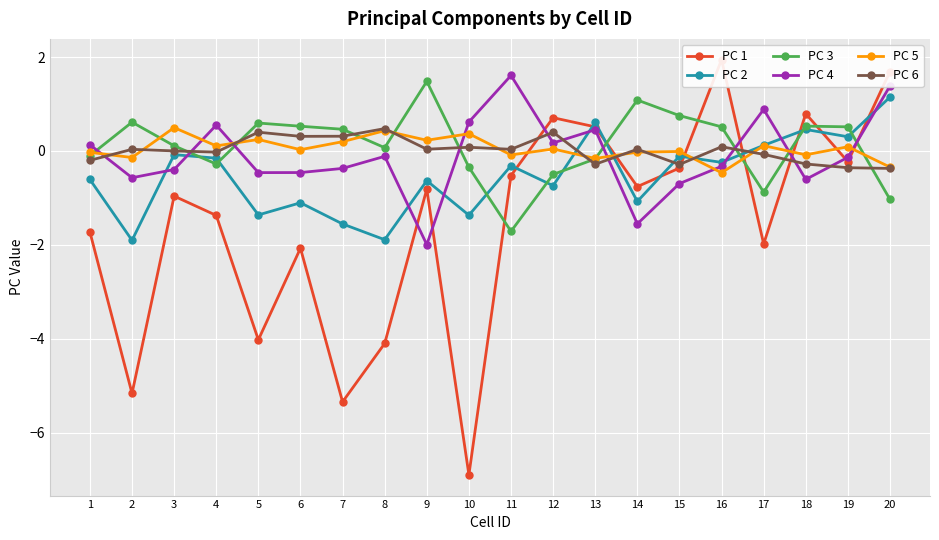

What is the sum of the PC 6 values at 7 and 4?

0.3